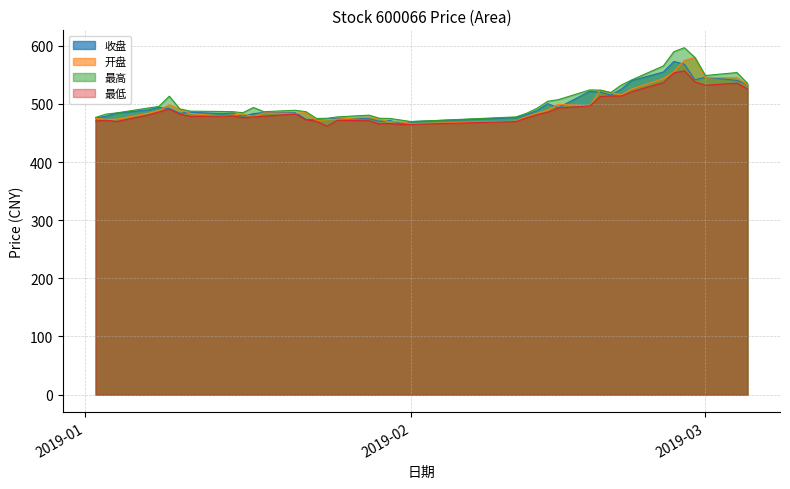

How many values in the 最高 series exceed 491?

20